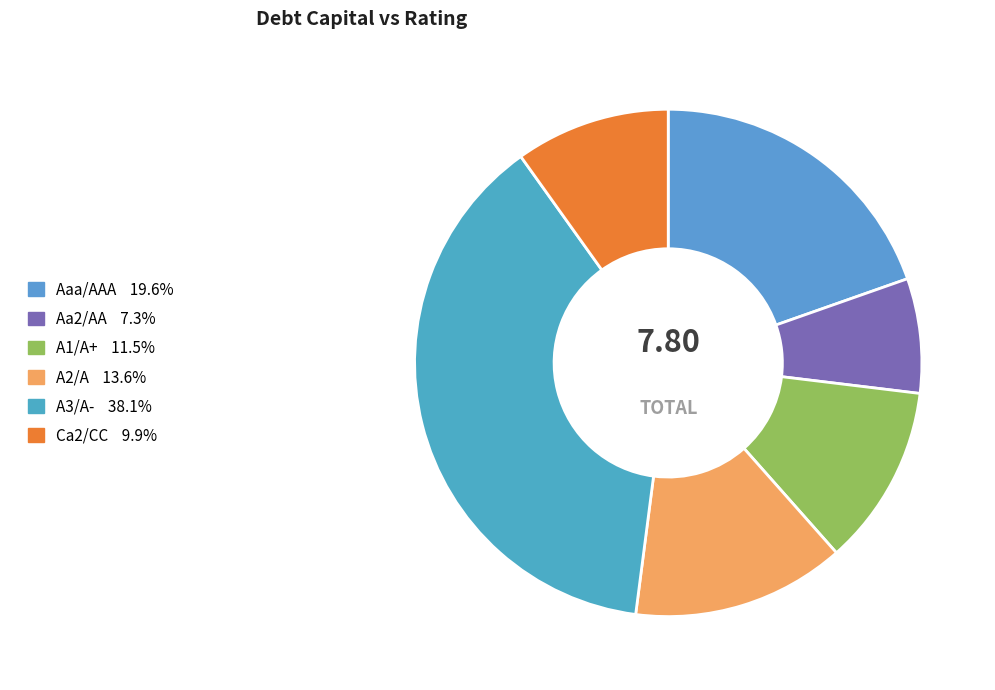

Which category has the smallest portion of the pie?

Aa2/AA